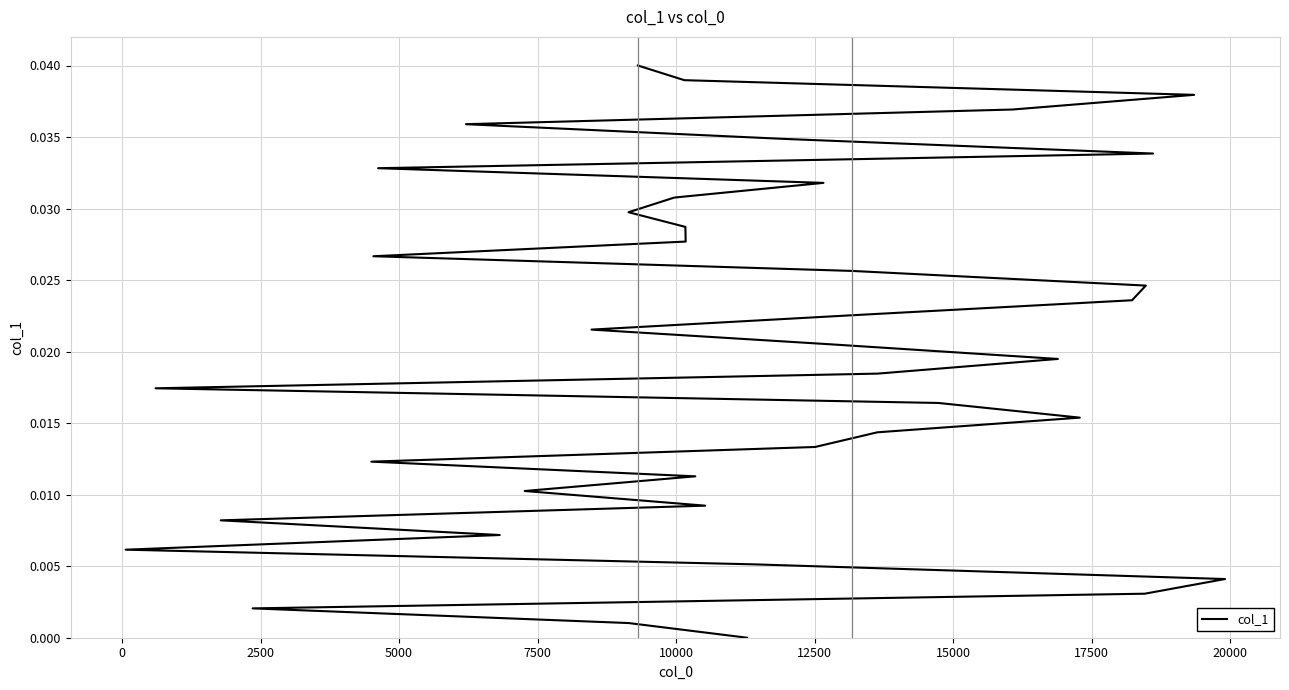

True or false: there are more than 0 points higher than both neighbors.

False